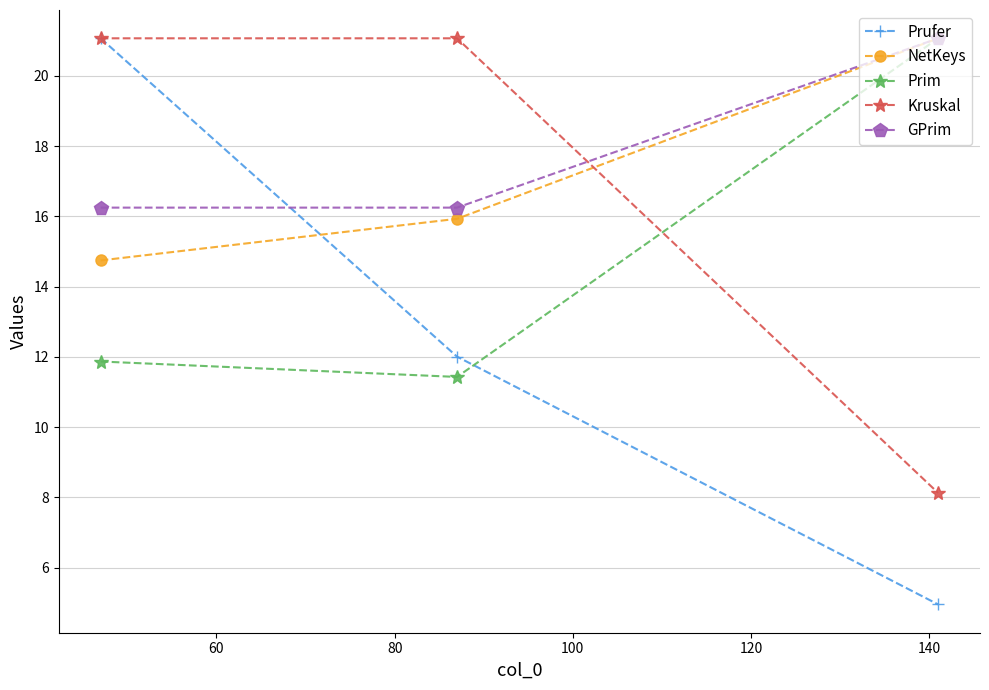

What is the value of the Prufer point at the 3rd from the left?

5.0